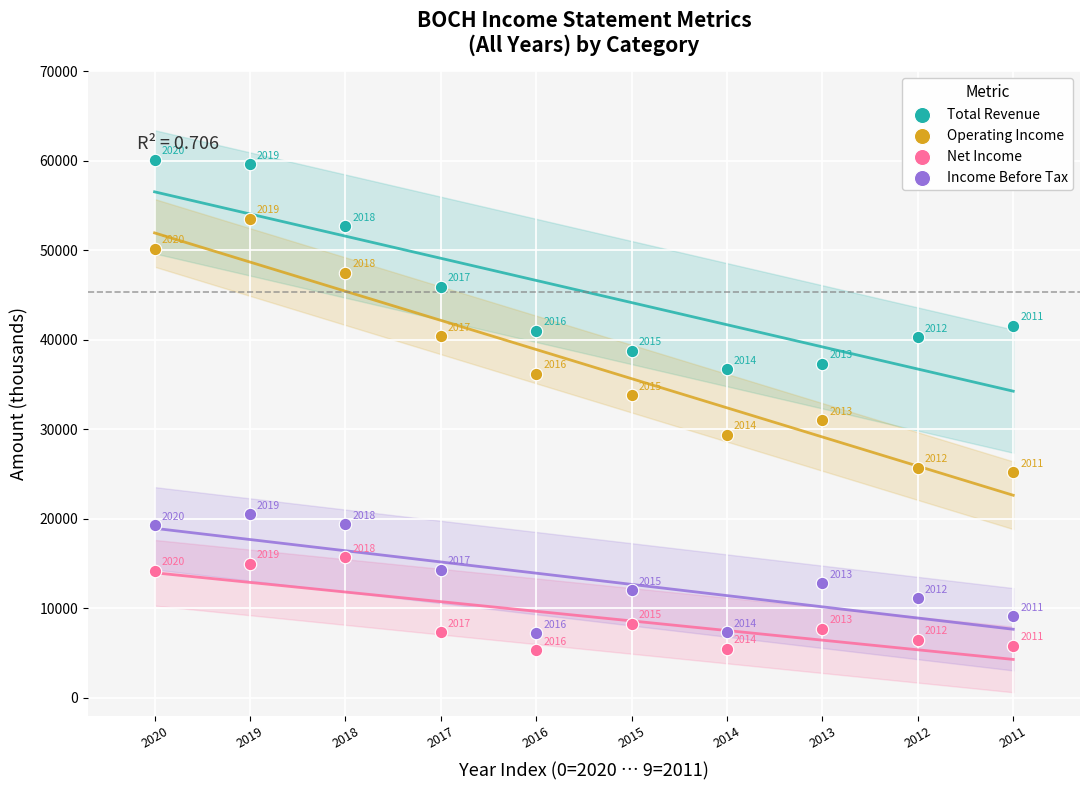

Across all series, what Y value is closest to 32700?

33800